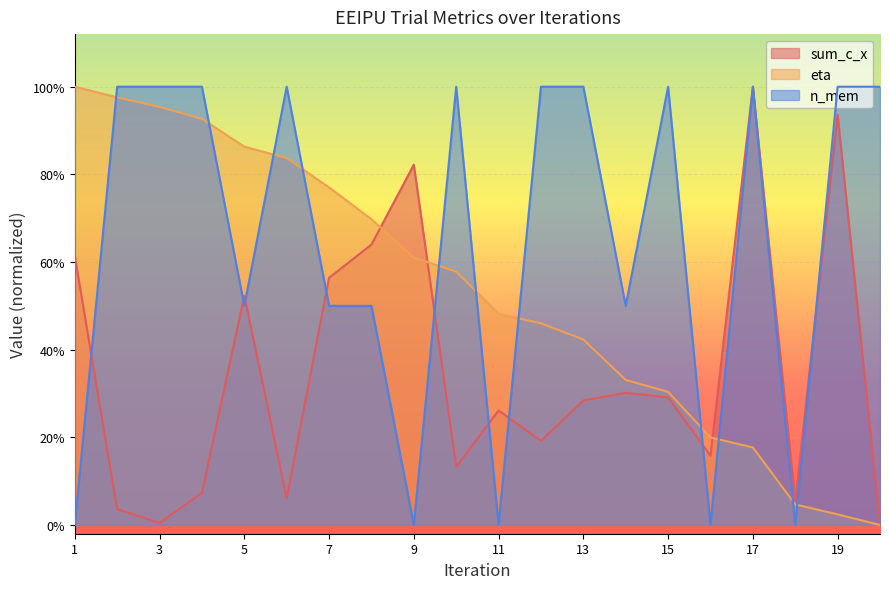

What is the maximum value shown in the chart?

1.0